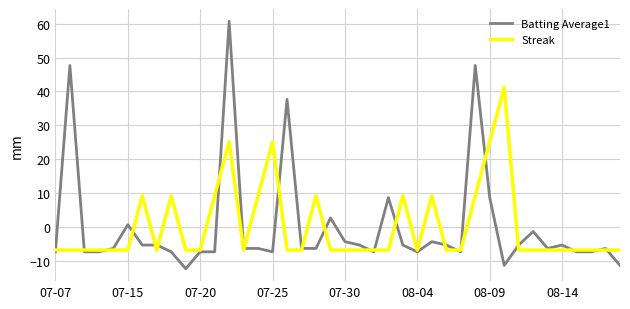

Rank the series by their maximum value, from highest to lowest.

Batting Average1, Streak